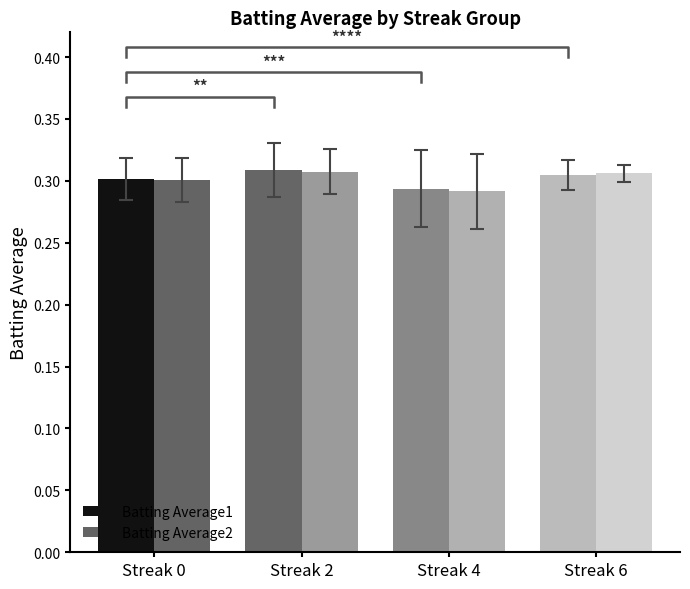

At which label does Batting Average2 reach its minimum?

Streak 4